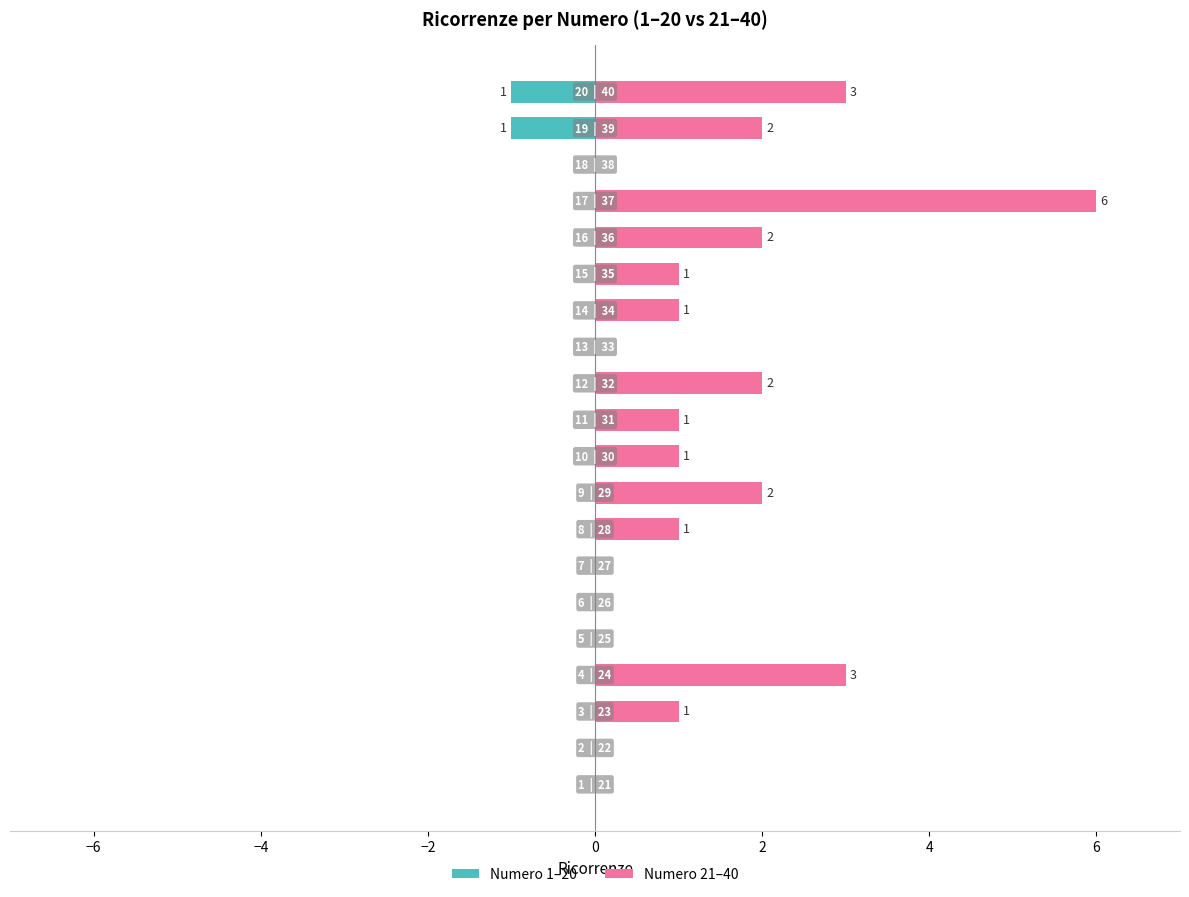

The value of Numero 21–40 at −6 is 0. True or false?

True